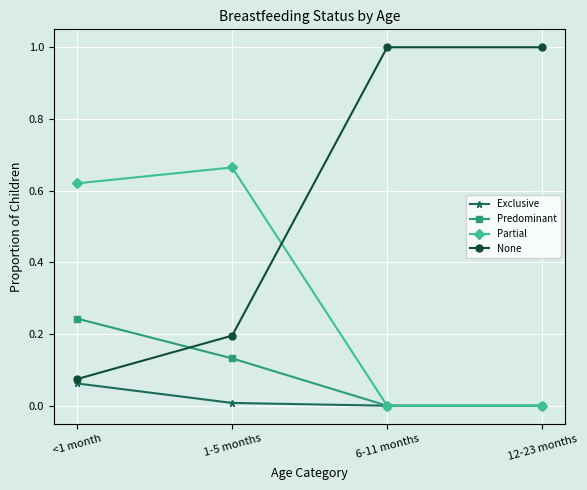

Does the chart have visible grid lines?

Yes